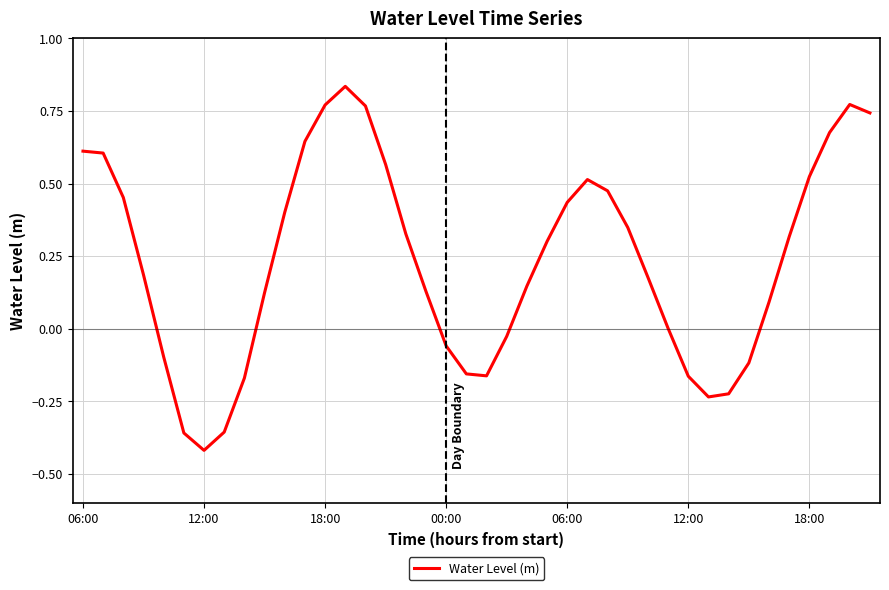

What is the difference between the maximum and minimum values?

1.3